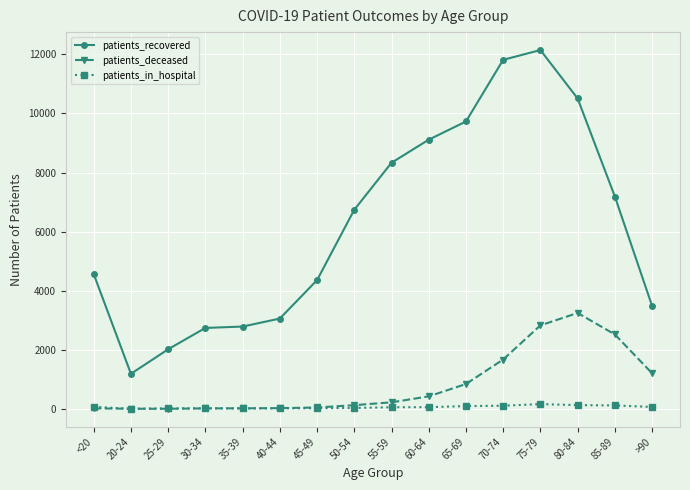

What is the difference between the maximum and minimum values in the patients_recovered series?

10960